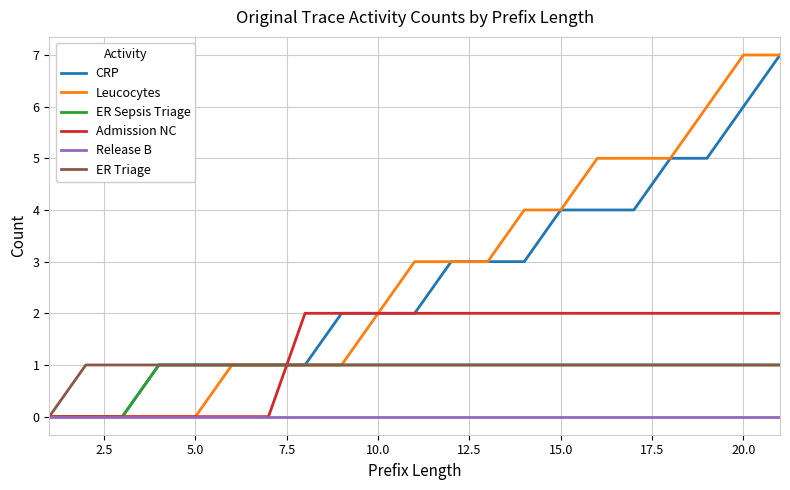

What is the greatest value displayed?

7